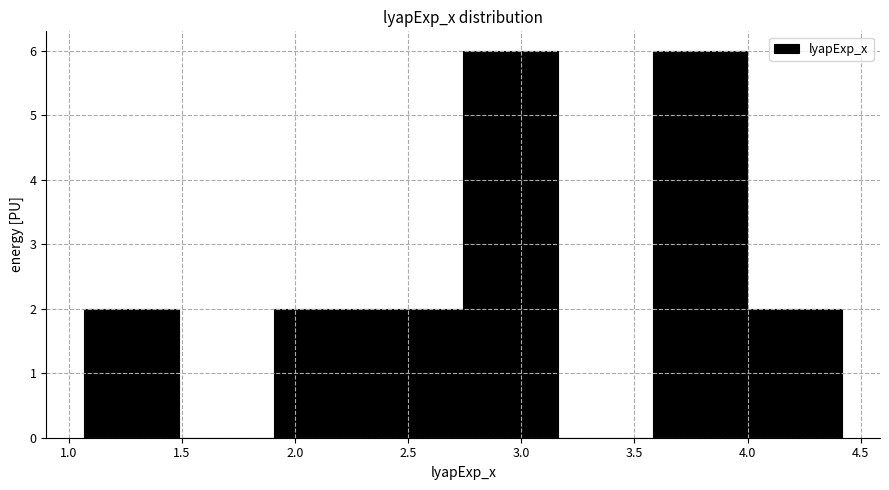

How tall is the bar that spans 1.05 to 1.50 on the x-axis? Neither the bar edges nor the heights are printed on the chart, so give them approximately, as read against the axes.

2